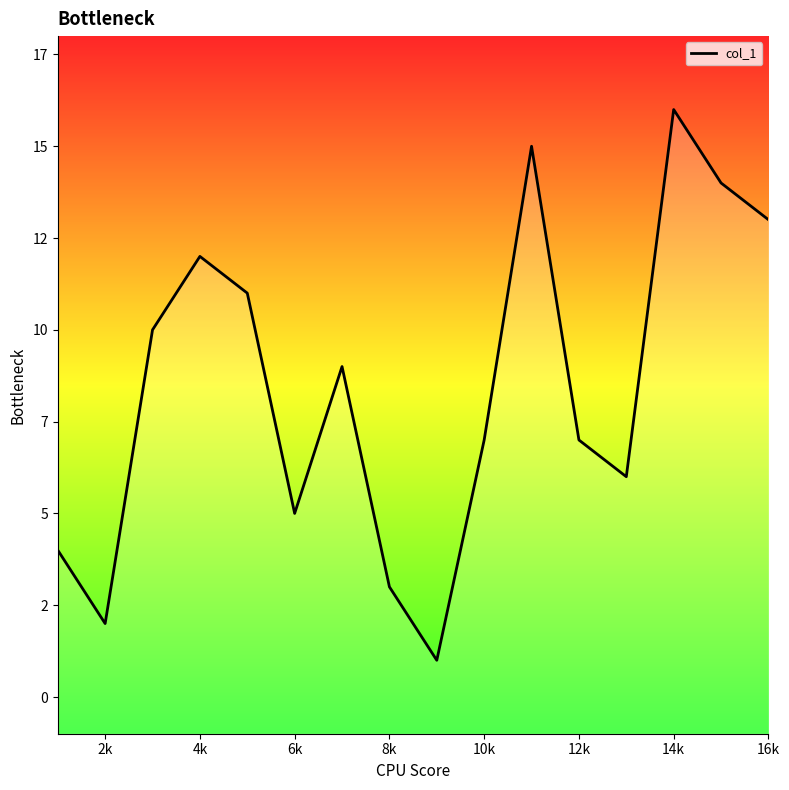

Reading left to right, extract all data points from this chart.

4	2	10	12	11	5	9	3	1	7	15	7	6	16	14	13